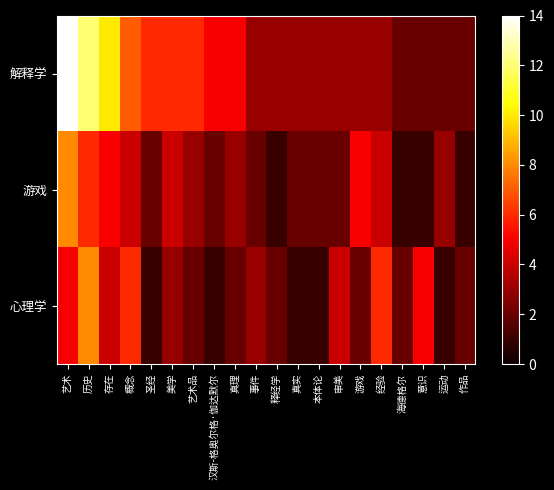

At which category is the sum across all series the highest?

艺术